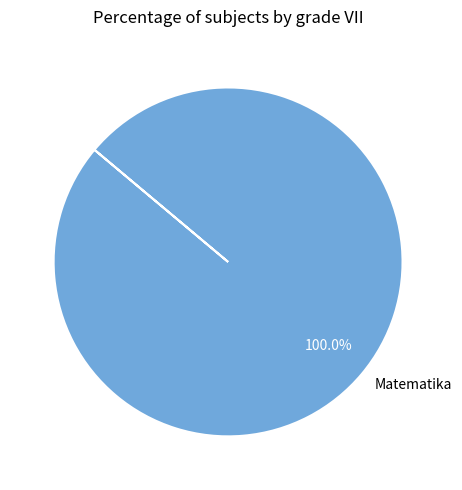

Rank the categories by value from lowest to highest.

Matematika